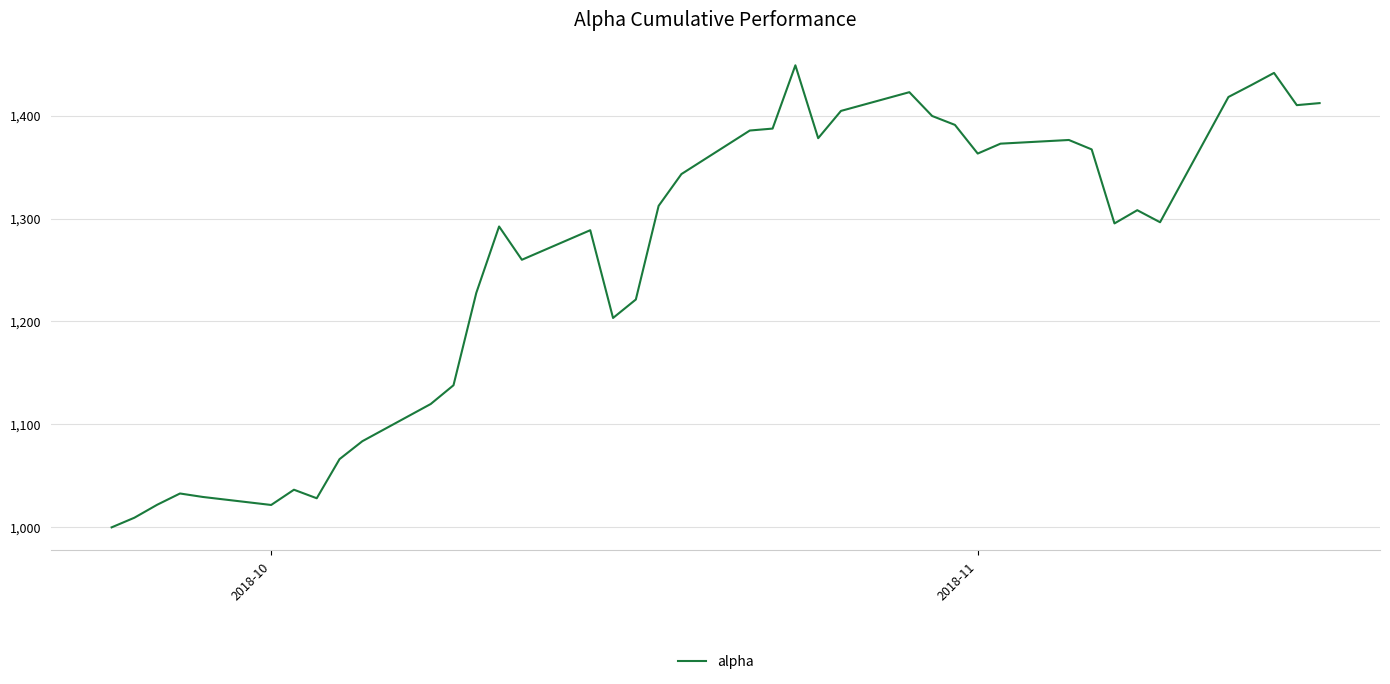

What is the difference between the maximum and minimum values?

448.9